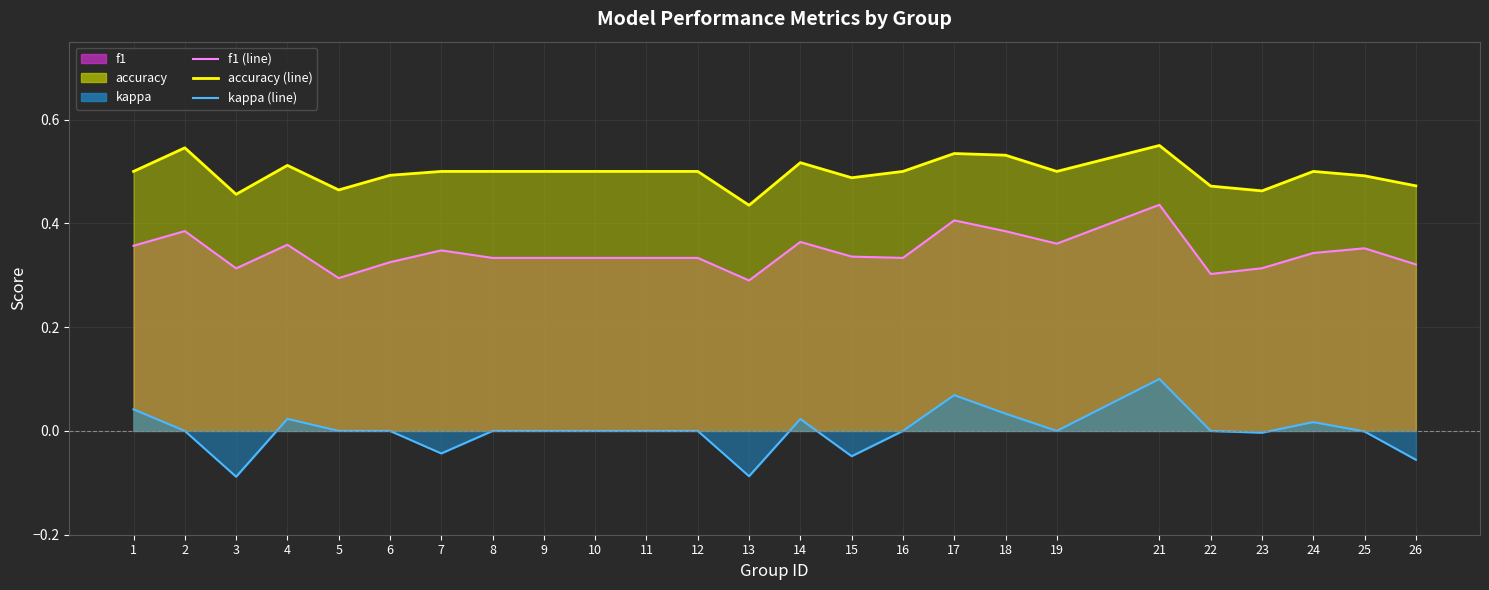

Reading left to right, extract all data points from this chart.

accuracy (line): 0.5	0.5	0.5	0.5	0.5	0.5	0.5	0.5	0.5	0.5	0.5	0.5	0.4	0.5	0.5	0.5	0.5	0.5	0.5	0.6	0.5	0.5	0.5	0.5	0.5
f1 (line): 0.4	0.4	0.3	0.4	0.3	0.3	0.3	0.3	0.3	0.3	0.3	0.3	0.3	0.4	0.3	0.3	0.4	0.4	0.4	0.4	0.3	0.3	0.3	0.4	0.3
kappa (line): 0.0	0.0	-0.1	0.0	0.0	0.0	-0.0	0.0	0.0	0.0	0.0	0.0	-0.1	0.0	-0.0	0.0	0.1	0.0	0.0	0.1	0.0	-0.0	0.0	-0.0	-0.1